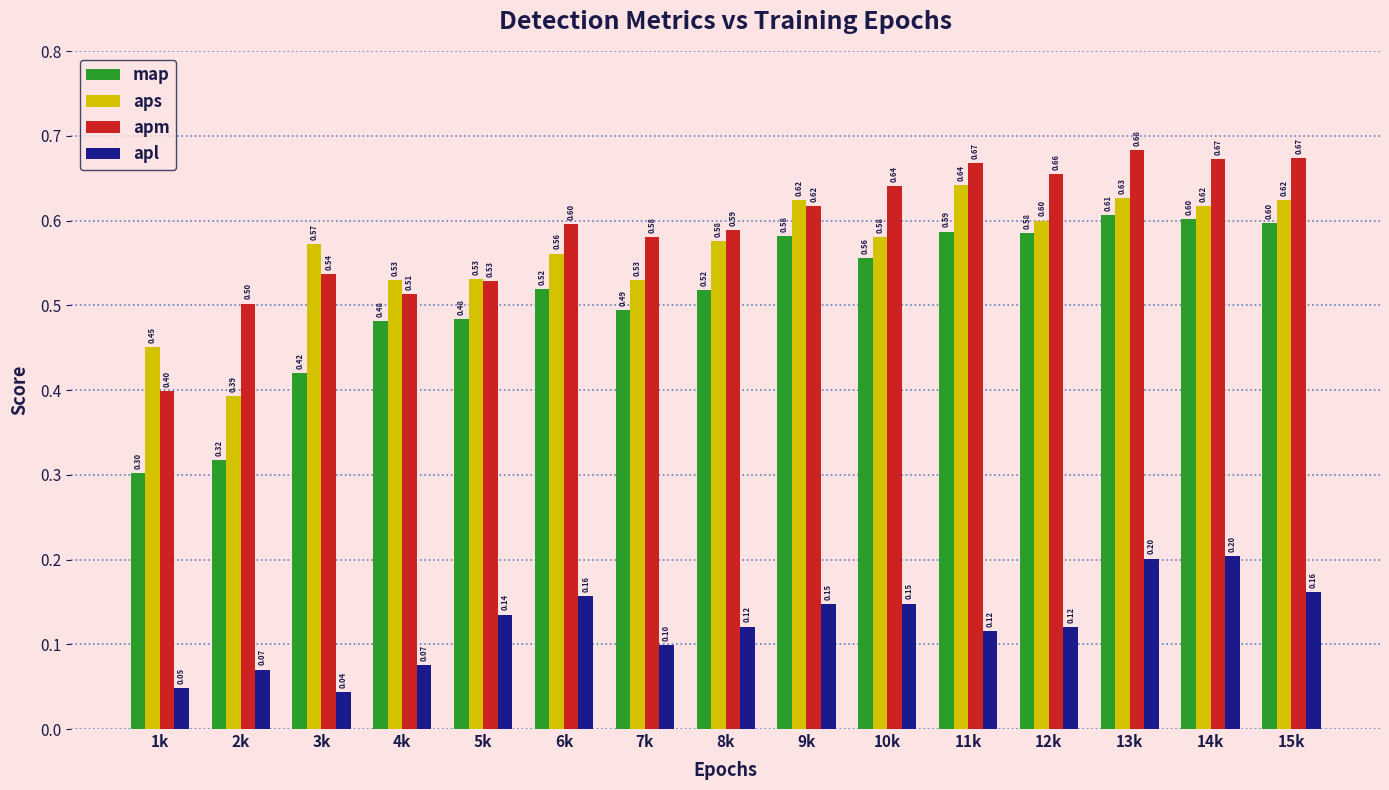

Count the number of data series in this chart.

4